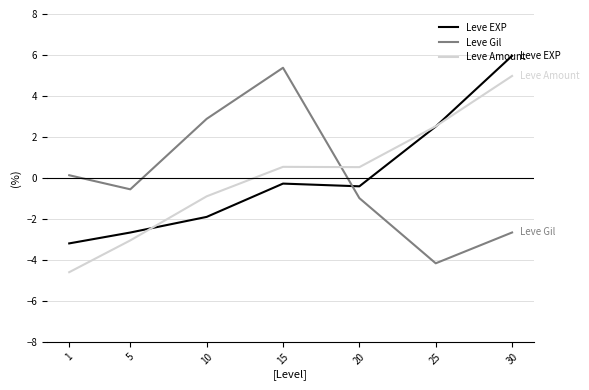

Rank the categories by Leve Gil value from highest to lowest.

15, 10, 1, 5, 20, 30, 25